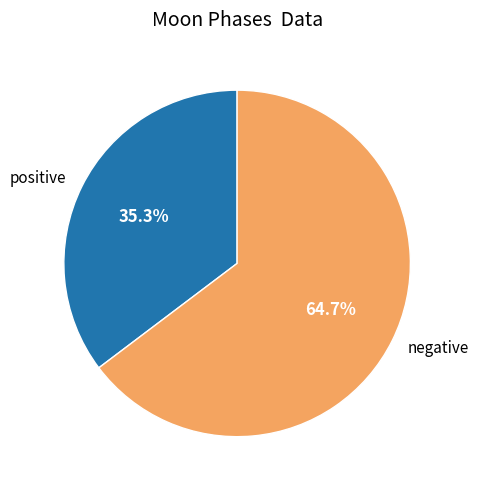

Is there any slice that represents more than half of the pie?

Yes